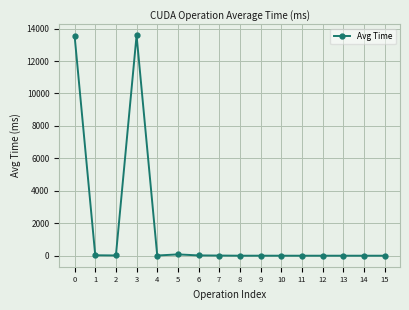

What is the value of the 5th point from the left?

12.2